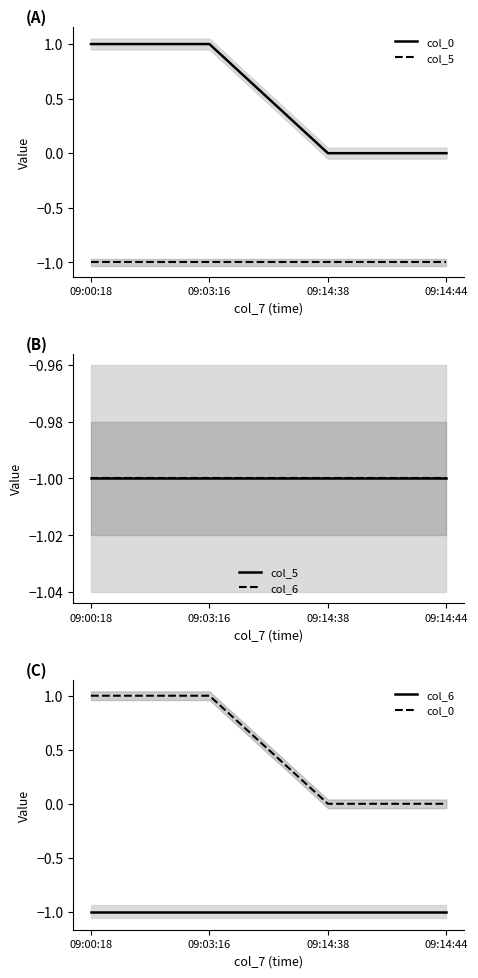

True or false: col_0 has a value of 0 at 09:03:16.

False